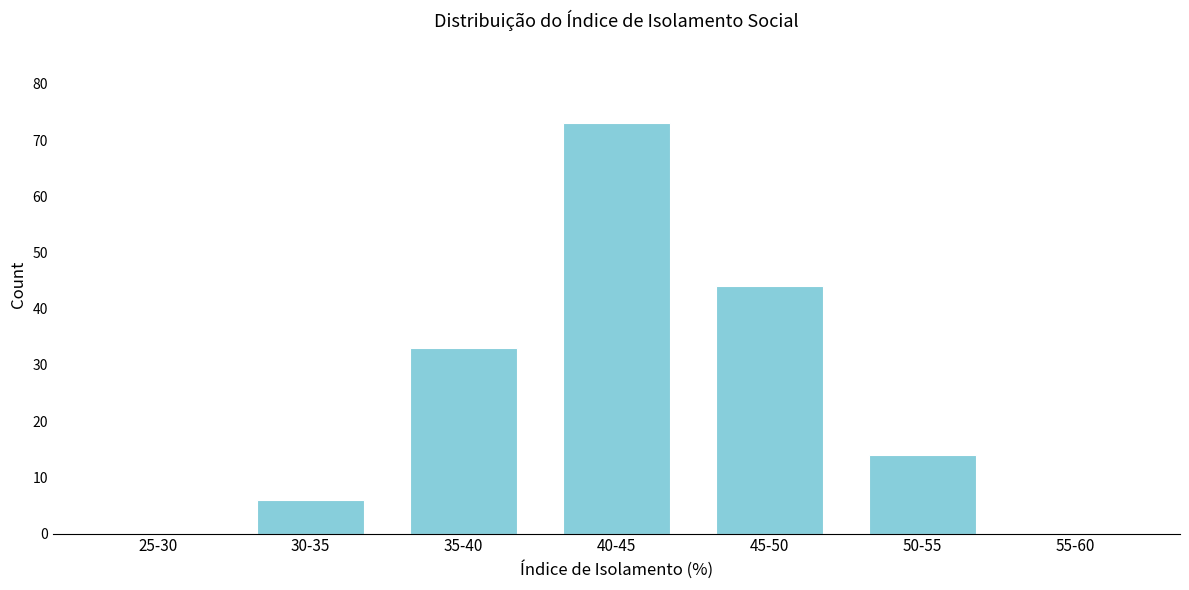

Reading left to right, extract all data points from this chart.

25-30=0	30-35=6	35-40=33	40-45=73	45-50=44	50-55=14	55-60=0